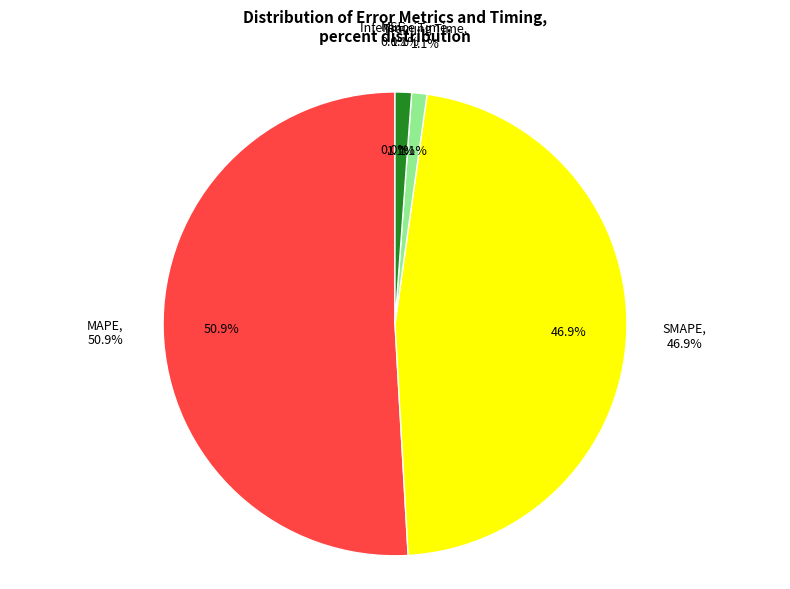

How many slices are in this pie chart?

5